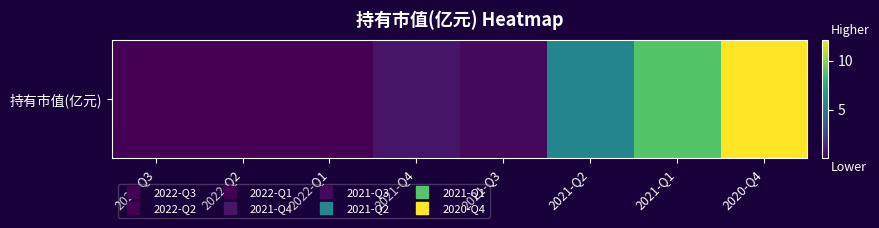

What is the maximum value shown in the chart?

12.1